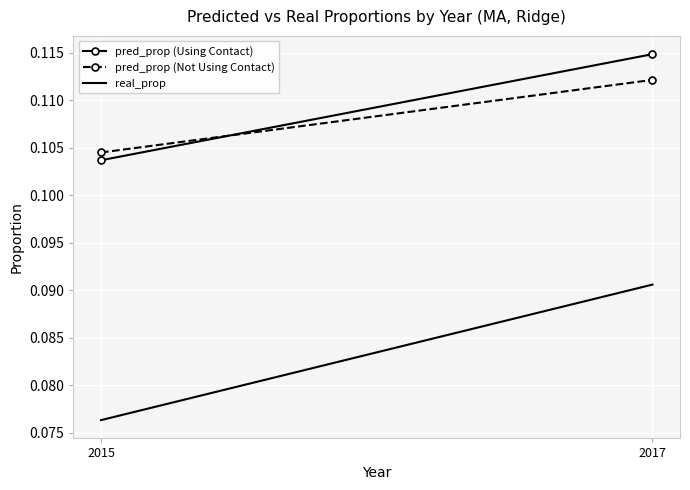

Which series has the widest spread of values?

real_prop